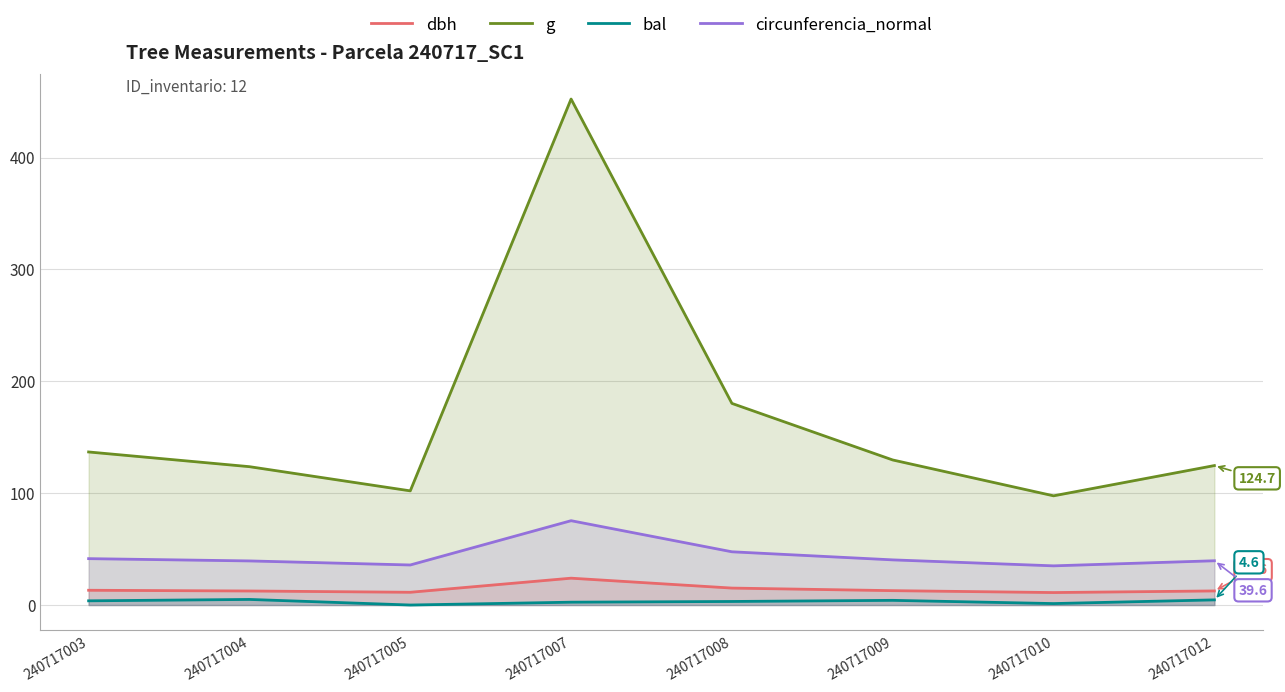

What is the value of the g point at the 8th from the left?

124.7